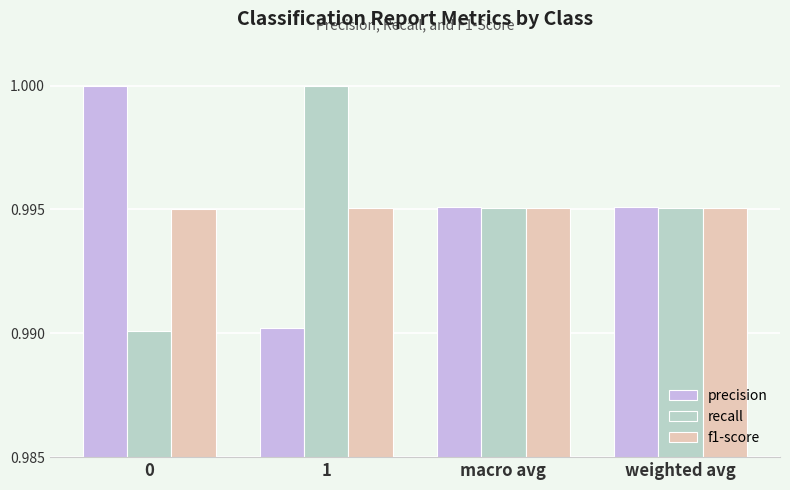

True or false: recall has a value of 1.0 at 1.

True